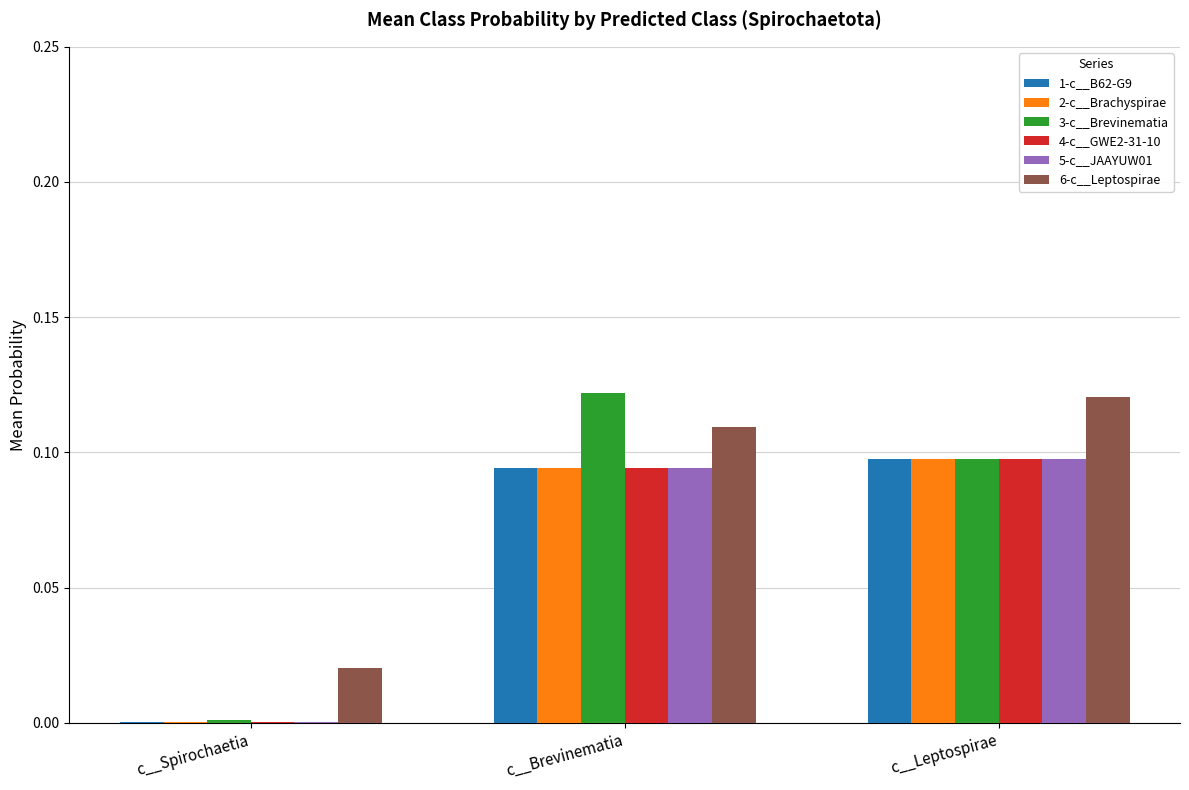

Are the bars horizontal?

No